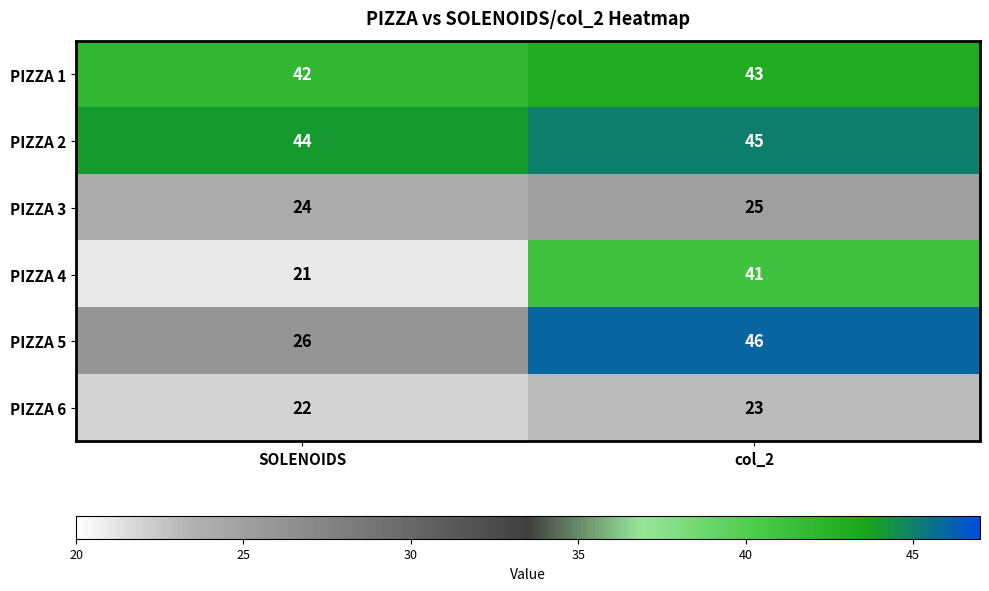

Reading left to right, extract all data points from this chart.

PIZZA 1: SOLENOIDS=42	col_2=43
PIZZA 2: SOLENOIDS=44	col_2=45
PIZZA 3: SOLENOIDS=24	col_2=25
PIZZA 4: SOLENOIDS=21	col_2=41
PIZZA 5: SOLENOIDS=26	col_2=46
PIZZA 6: SOLENOIDS=22	col_2=23